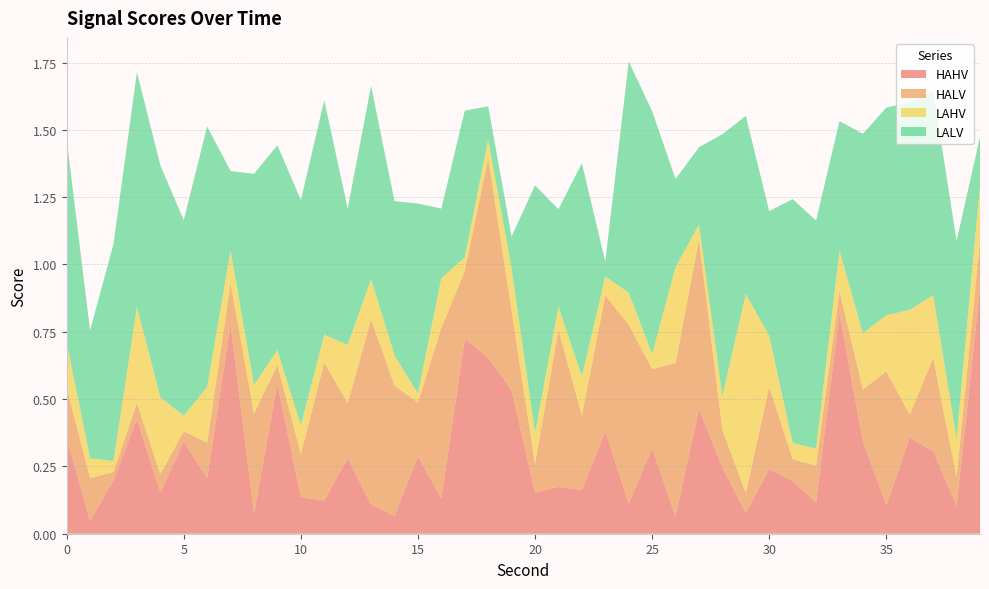

Reading left to right, list all the values displayed in this chart.

HAHV: 0=0.4	1=0.0	2=0.2	3=0.4	4=0.2	5=0.3	6=0.2	7=0.8	8=0.1	9=0.6	10=0.1	11=0.1	12=0.3	13=0.1	14=0.1	15=0.3	16=0.1	17=0.7	18=0.7	19=0.5	20=0.2	21=0.2	22=0.2	23=0.4	24=0.1	25=0.3	26=0.1	27=0.5	28=0.2	29=0.1	30=0.2	31=0.2	32=0.1	33=0.8	34=0.3	35=0.1	36=0.4	37=0.3	38=0.1	39=0.9
HALV: 0=0.2	1=0.2	2=0.0	3=0.1	4=0.1	5=0.0	6=0.1	7=0.2	8=0.4	9=0.1	10=0.2	11=0.5	12=0.2	13=0.7	14=0.5	15=0.2	16=0.6	17=0.3	18=0.7	19=0.3	20=0.1	21=0.6	22=0.3	23=0.5	24=0.7	25=0.3	26=0.6	27=0.6	28=0.1	29=0.1	30=0.3	31=0.1	32=0.1	33=0.1	34=0.2	35=0.5	36=0.1	37=0.3	38=0.1	39=0.2
LAHV: 0=0.2	1=0.1	2=0.0	3=0.4	4=0.3	5=0.1	6=0.2	7=0.1	8=0.1	9=0.1	10=0.1	11=0.1	12=0.2	13=0.1	14=0.1	15=0.0	16=0.2	17=0.1	18=0.1	19=0.2	20=0.1	21=0.1	22=0.1	23=0.1	24=0.1	25=0.1	26=0.4	27=0.1	28=0.1	29=0.7	30=0.2	31=0.1	32=0.1	33=0.1	34=0.2	35=0.2	36=0.4	37=0.2	38=0.1	39=0.2
LALV: 0=0.8	1=0.5	2=0.8	3=0.9	4=0.9	5=0.7	6=1.0	7=0.3	8=0.8	9=0.8	10=0.8	11=0.9	12=0.5	13=0.7	14=0.6	15=0.7	16=0.3	17=0.5	18=0.1	19=0.1	20=0.9	21=0.4	22=0.8	23=0.1	24=0.9	25=0.9	26=0.3	27=0.3	28=1.0	29=0.7	30=0.5	31=0.9	32=0.8	33=0.5	34=0.7	35=0.8	36=0.8	37=0.8	38=0.7	39=0.2